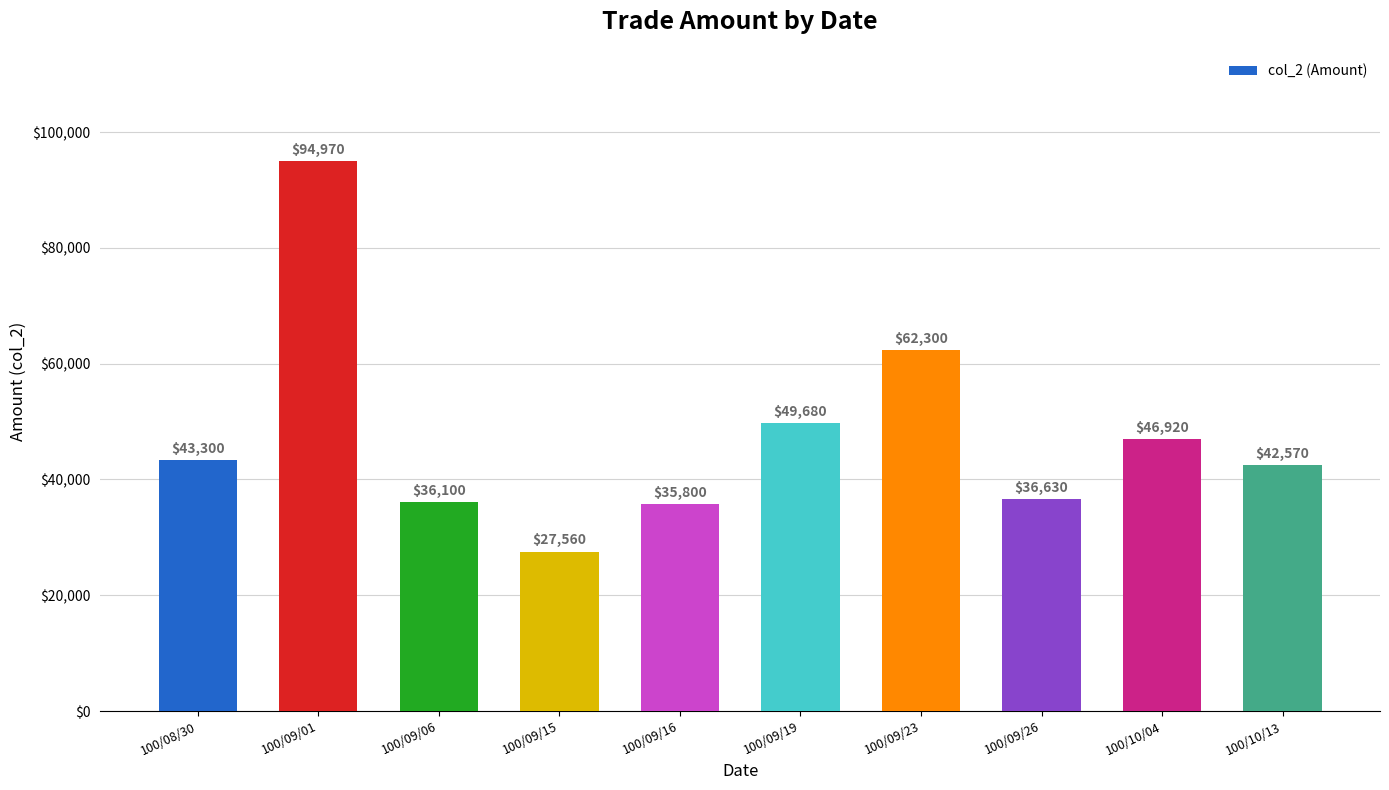

What is the sum of all values?

475830